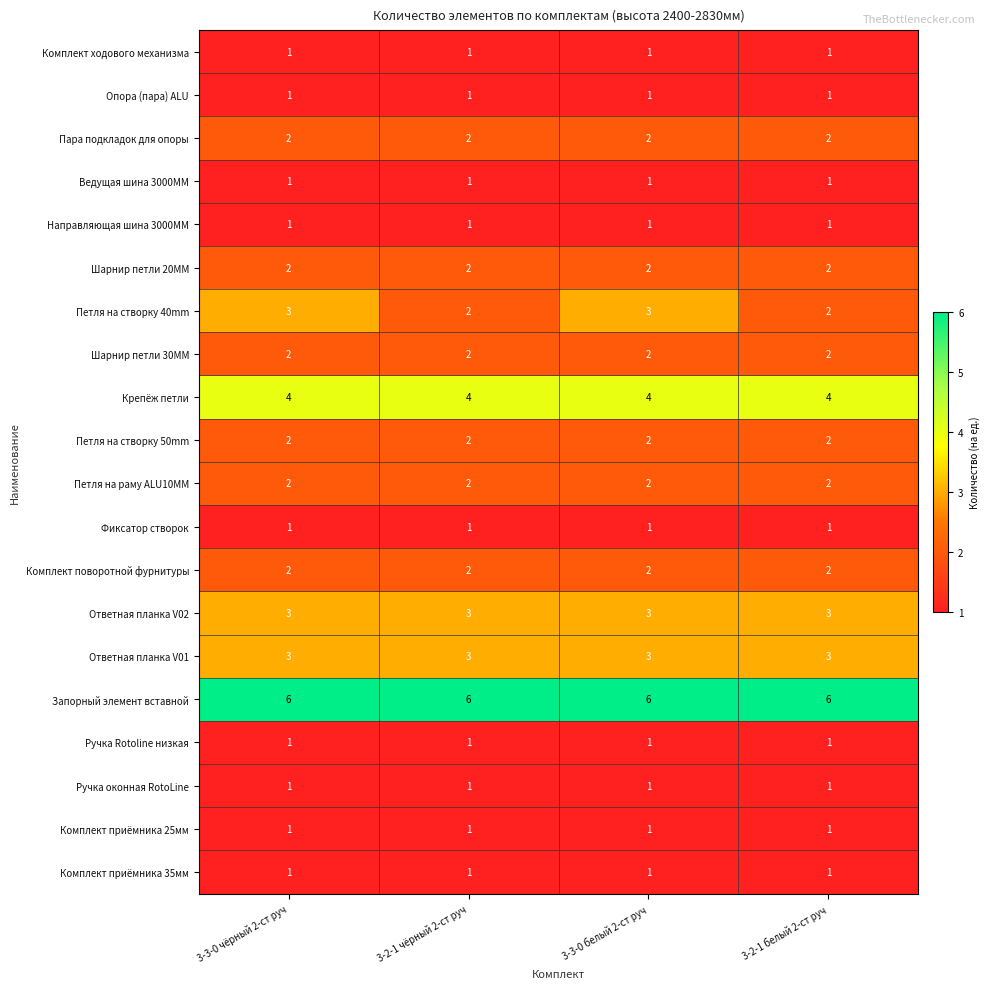

What is the spread (max minus min) of values at 3-2-1 чёрный 2-ст руч?

5